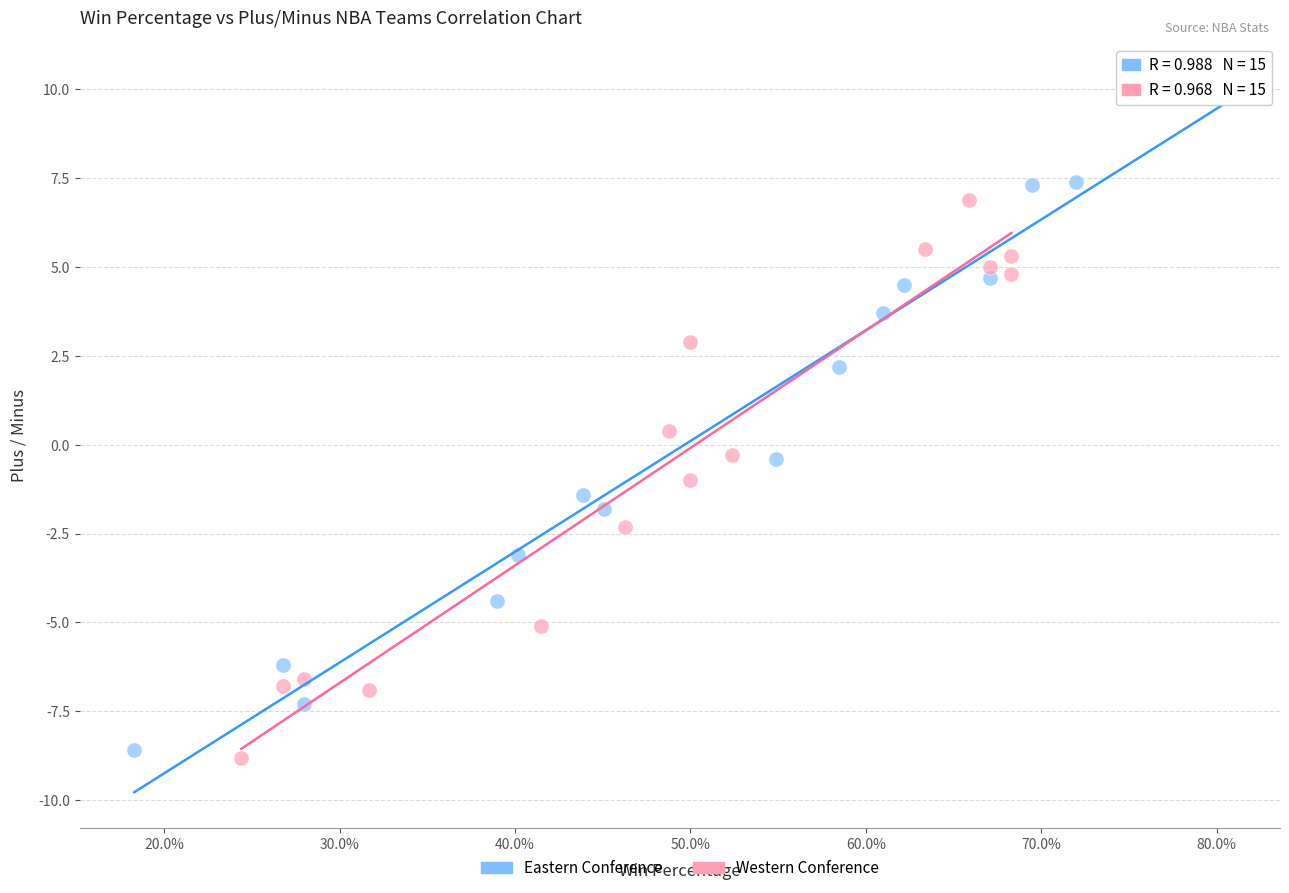

Which series has the largest Y range (max minus min)?

Eastern Conference